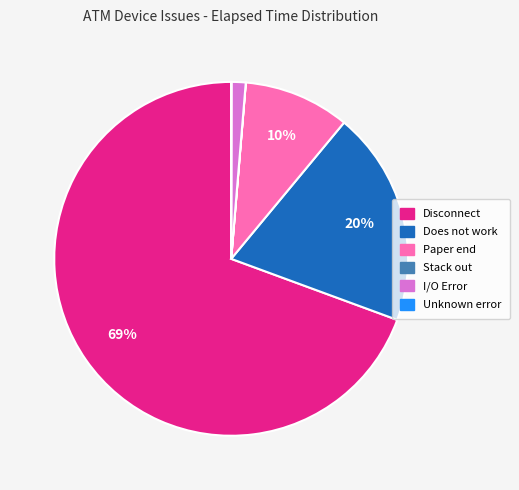

Is there a majority slice in this chart?

Yes